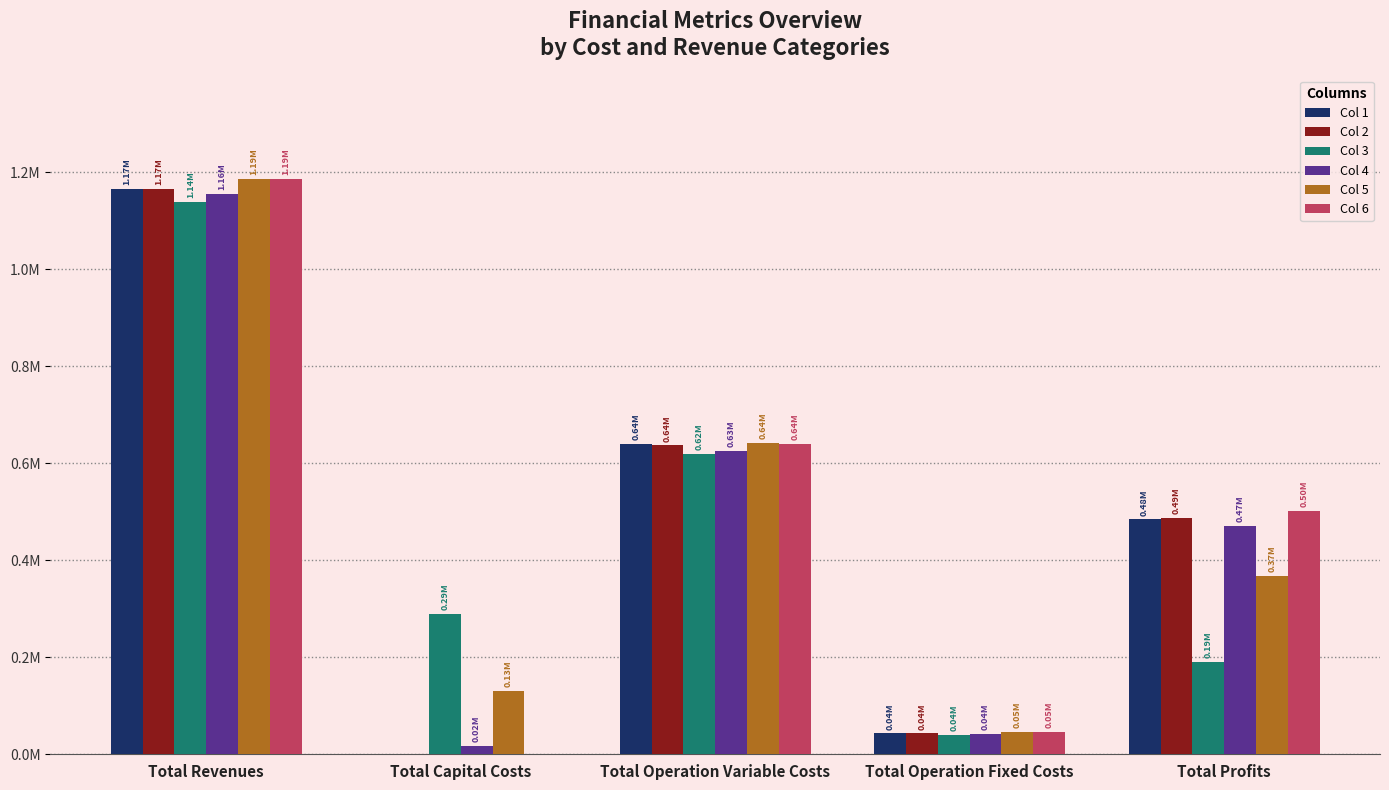

What are all the series names shown in the legend?

Col 1, Col 2, Col 3, Col 4, Col 5, Col 6